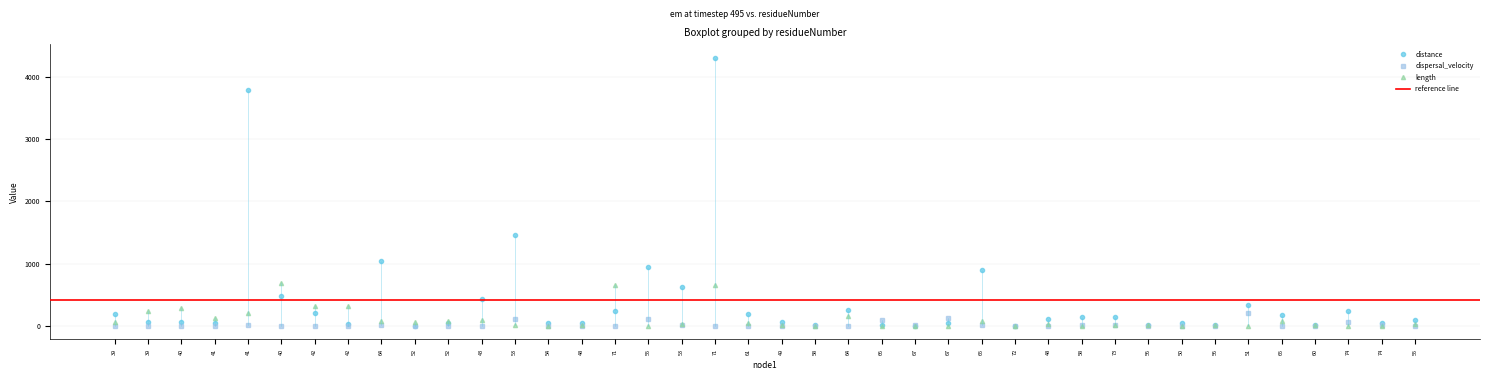

What are all the series names shown in the legend?

distance, dispersal_velocity, length